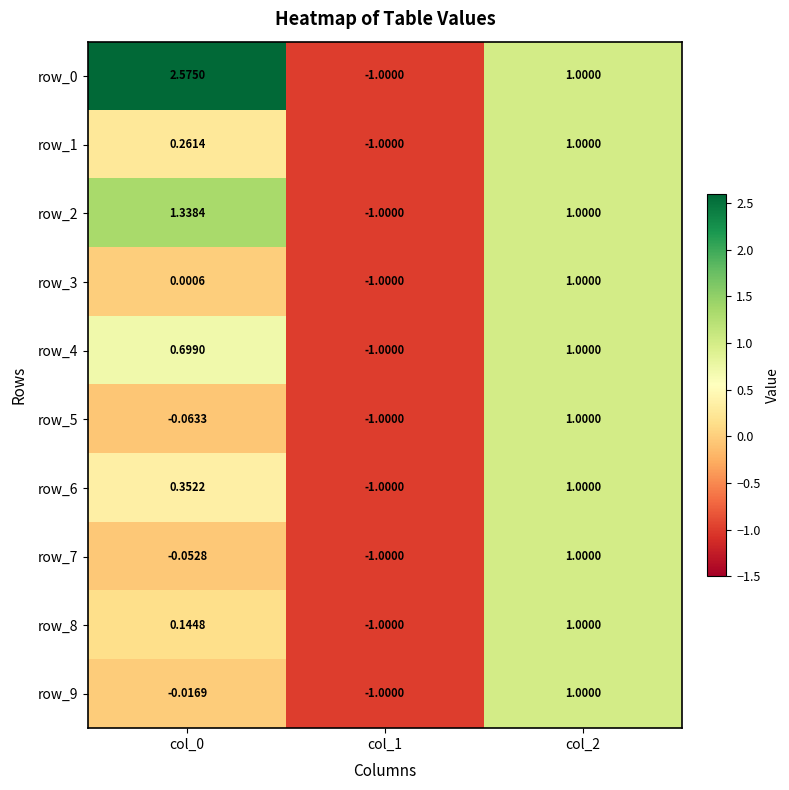

What is the highest value of the row_5 series?

1.0